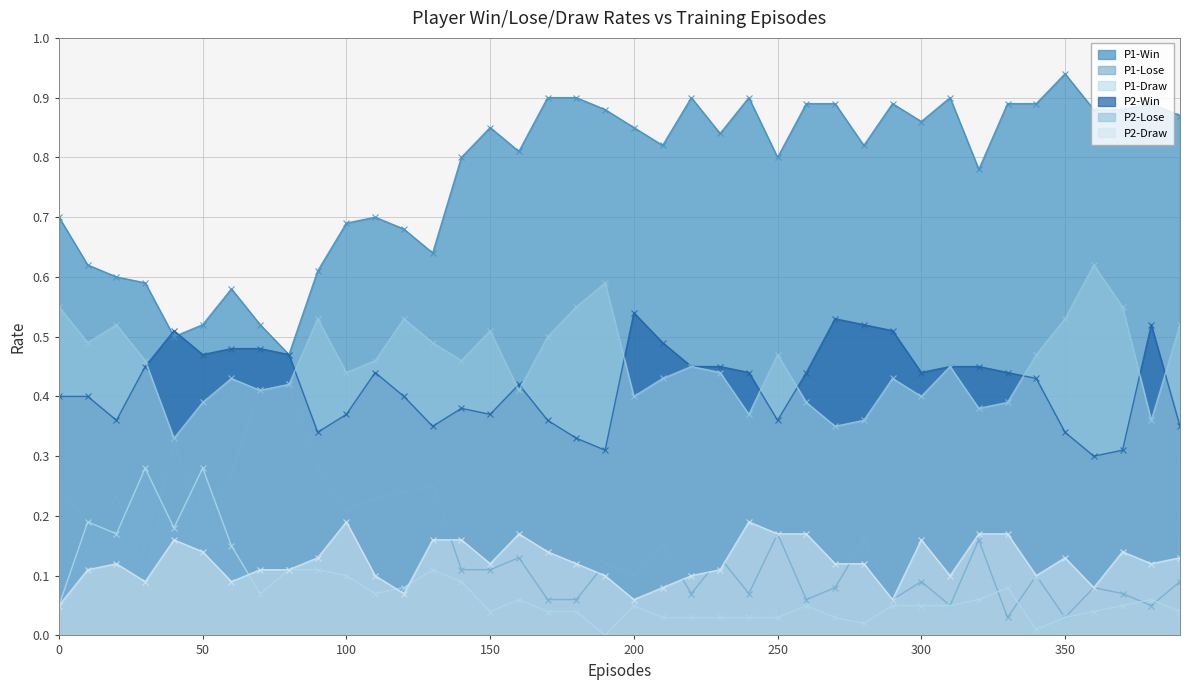

Reading right to left, what are all the values shown in this chart?

P1-Win: 390=0.9	380=0.9	370=0.9	360=0.9	350=0.9	340=0.9	330=0.9	320=0.8	310=0.9	300=0.9	290=0.9	280=0.8	270=0.9	260=0.9	250=0.8	240=0.9	230=0.8	220=0.9	210=0.8	200=0.8	190=0.9	180=0.9	170=0.9	160=0.8	150=0.8	140=0.8	130=0.6	120=0.7	110=0.7	100=0.7	90=0.6	80=0.5	70=0.5	60=0.6	50=0.5	40=0.5	30=0.6	20=0.6	10=0.6	0=0.7
P1-Lose: 390=0.1	380=0.1	370=0.1	360=0.1	350=0.0	340=0.1	330=0.0	320=0.2	310=0.1	300=0.1	290=0.1	280=0.2	270=0.1	260=0.1	250=0.2	240=0.1	230=0.1	220=0.1	210=0.1	200=0.1	190=0.1	180=0.1	170=0.1	160=0.1	150=0.1	140=0.1	130=0.2	120=0.2	110=0.2	100=0.2	90=0.3	80=0.4	70=0.4	60=0.3	50=0.2	40=0.3	30=0.1	20=0.2	10=0.2	0=0.2
P1-Draw: 390=0.0	380=0.1	370=0.1	360=0.0	350=0.0	340=0.0	330=0.1	320=0.1	310=0.1	300=0.1	290=0.1	280=0.0	270=0.0	260=0.1	250=0.0	240=0.0	230=0.0	220=0.0	210=0.0	200=0.1	190=0.0	180=0.0	170=0.0	160=0.1	150=0.0	140=0.1	130=0.1	120=0.1	110=0.1	100=0.1	90=0.1	80=0.1	70=0.1	60=0.1	50=0.3	40=0.2	30=0.3	20=0.2	10=0.2	0=0.1
P2-Win: 390=0.3	380=0.5	370=0.3	360=0.3	350=0.3	340=0.4	330=0.4	320=0.5	310=0.5	300=0.4	290=0.5	280=0.5	270=0.5	260=0.4	250=0.4	240=0.4	230=0.5	220=0.5	210=0.5	200=0.5	190=0.3	180=0.3	170=0.4	160=0.4	150=0.4	140=0.4	130=0.3	120=0.4	110=0.4	100=0.4	90=0.3	80=0.5	70=0.5	60=0.5	50=0.5	40=0.5	30=0.5	20=0.4	10=0.4	0=0.4
P2-Lose: 390=0.5	380=0.4	370=0.6	360=0.6	350=0.5	340=0.5	330=0.4	320=0.4	310=0.5	300=0.4	290=0.4	280=0.4	270=0.3	260=0.4	250=0.5	240=0.4	230=0.4	220=0.5	210=0.4	200=0.4	190=0.6	180=0.6	170=0.5	160=0.4	150=0.5	140=0.5	130=0.5	120=0.5	110=0.5	100=0.4	90=0.5	80=0.4	70=0.4	60=0.4	50=0.4	40=0.3	30=0.5	20=0.5	10=0.5	0=0.6
P2-Draw: 390=0.1	380=0.1	370=0.1	360=0.1	350=0.1	340=0.1	330=0.2	320=0.2	310=0.1	300=0.2	290=0.1	280=0.1	270=0.1	260=0.2	250=0.2	240=0.2	230=0.1	220=0.1	210=0.1	200=0.1	190=0.1	180=0.1	170=0.1	160=0.2	150=0.1	140=0.2	130=0.2	120=0.1	110=0.1	100=0.2	90=0.1	80=0.1	70=0.1	60=0.1	50=0.1	40=0.2	30=0.1	20=0.1	10=0.1	0=0.1